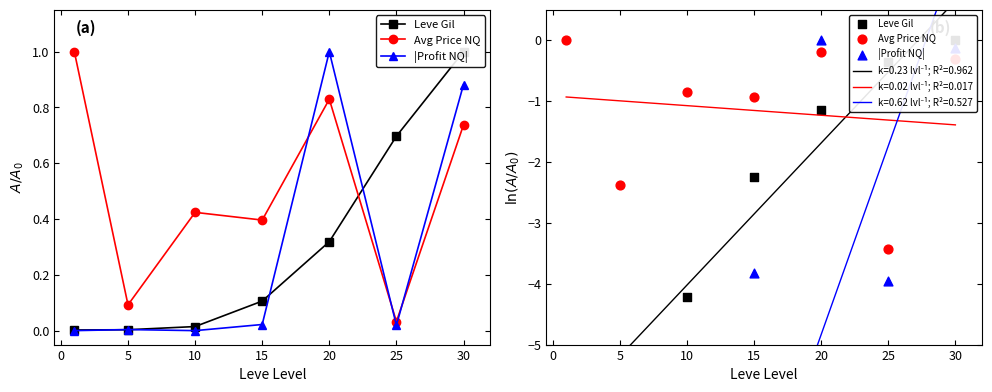

What are all the series names shown in the legend?

Leve Gil, Avg Price NQ, |Profit NQ|